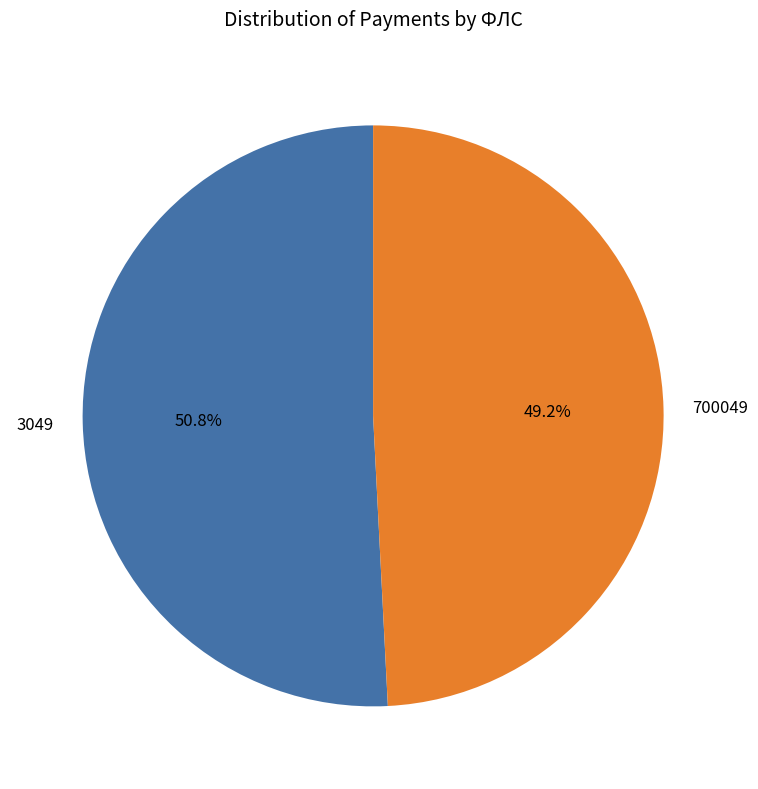

Is there any slice that represents more than half of the pie?

Yes